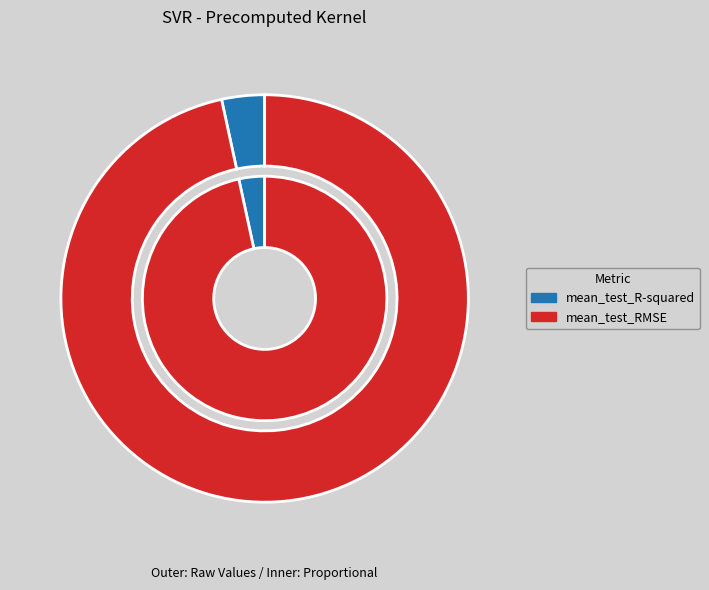

Which slice is the largest?

mean_test_RMSE